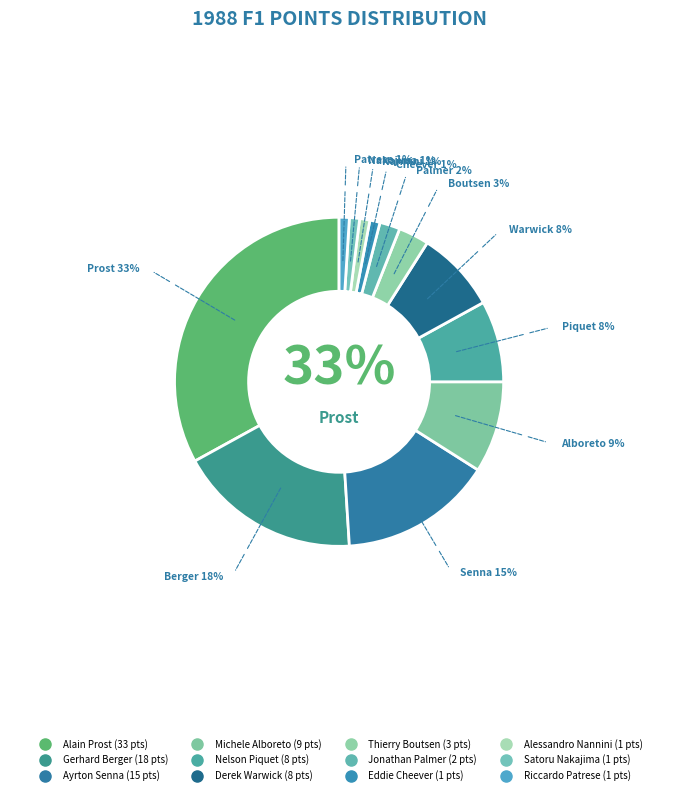

Does Riccardo Patrese account for over 50% of the chart?

No